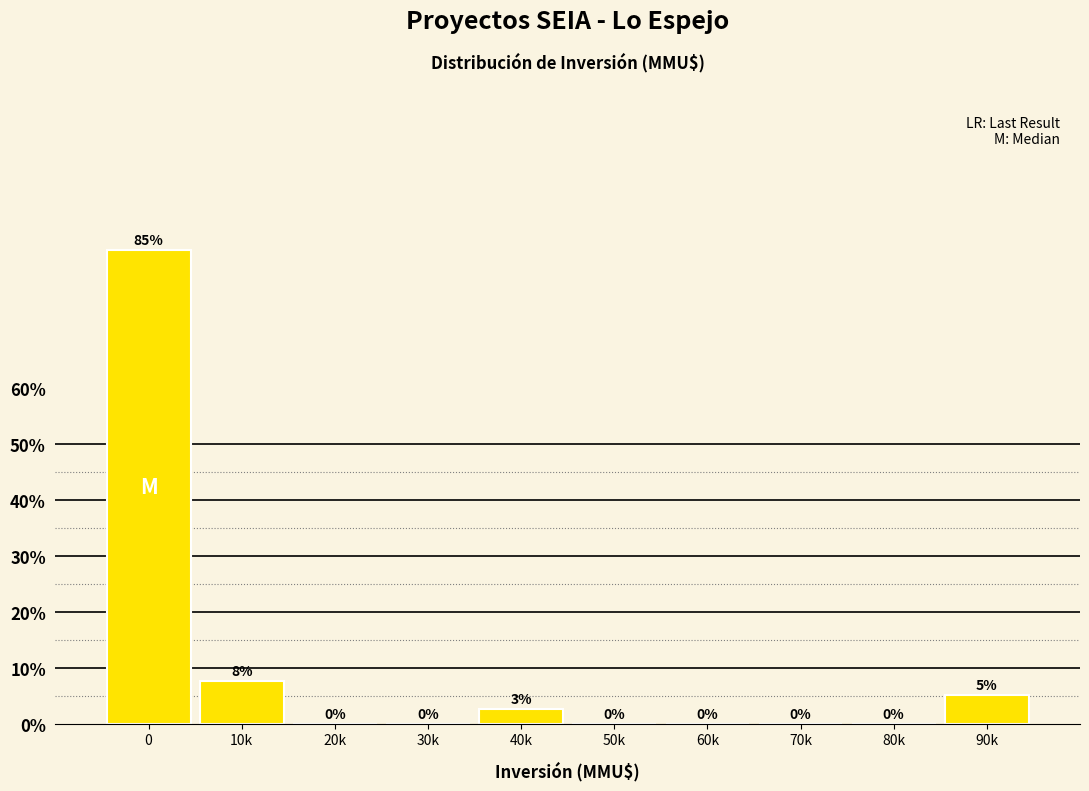

At which label is the value closest to 42?

10k